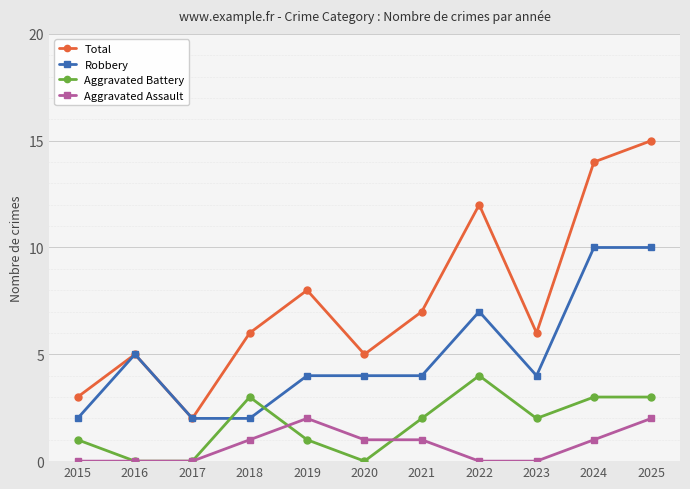

Reading left to right, list all the values displayed in this chart.

Total: 3	5	2	6	8	5	7	12	6	14	15
Robbery: 2	5	2	2	4	4	4	7	4	10	10
Aggravated Battery: 1	0	0	3	1	0	2	4	2	3	3
Aggravated Assault: 0	0	0	1	2	1	1	0	0	1	2